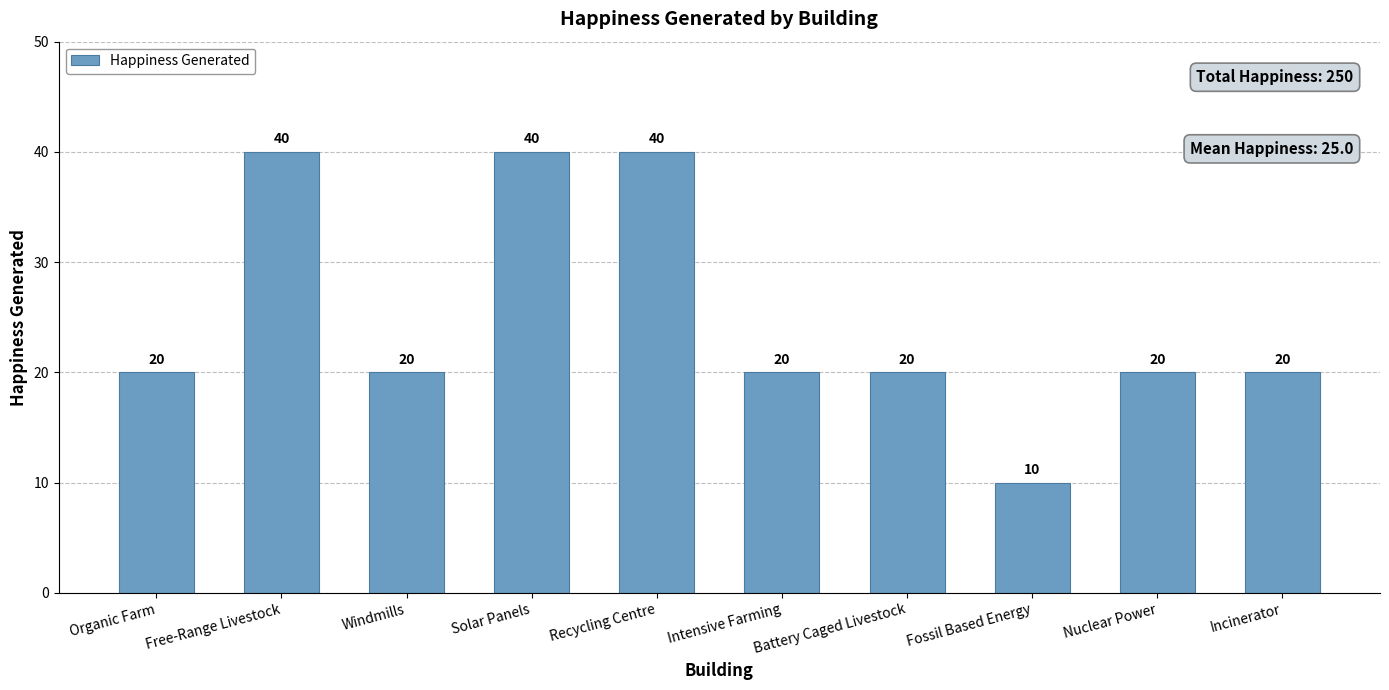

Is it true that the value at Windmills is 20?

True